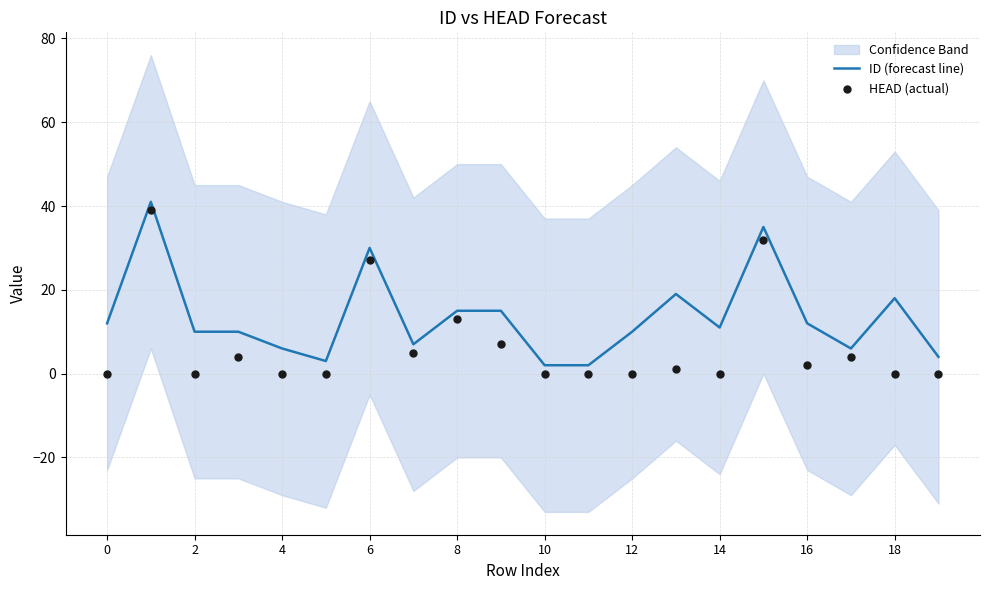

Which series has the largest total across all categories?

ID (forecast line)